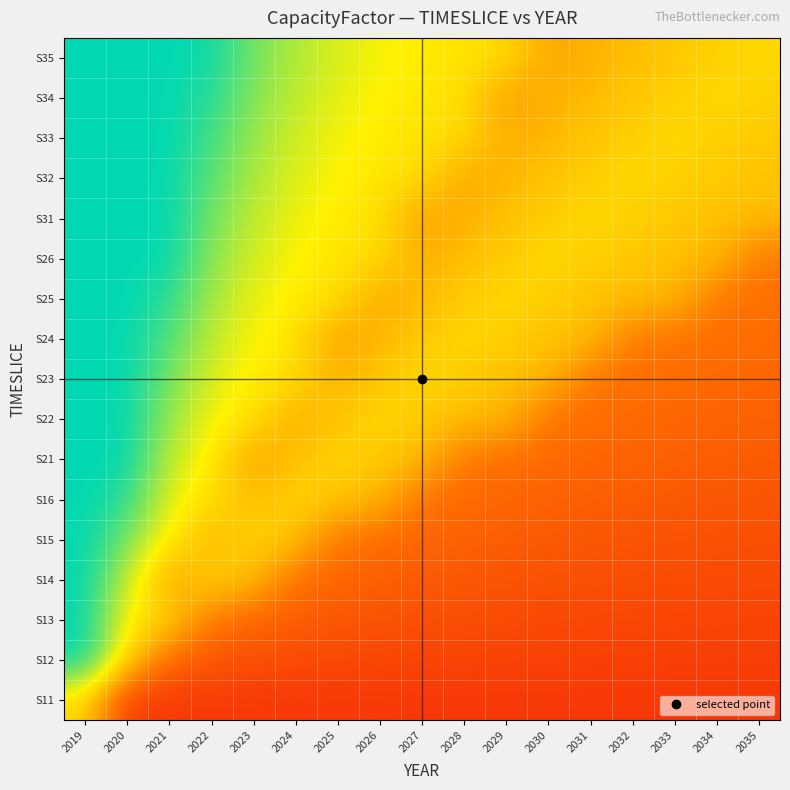

At which category is the sum across all series the highest?

2019